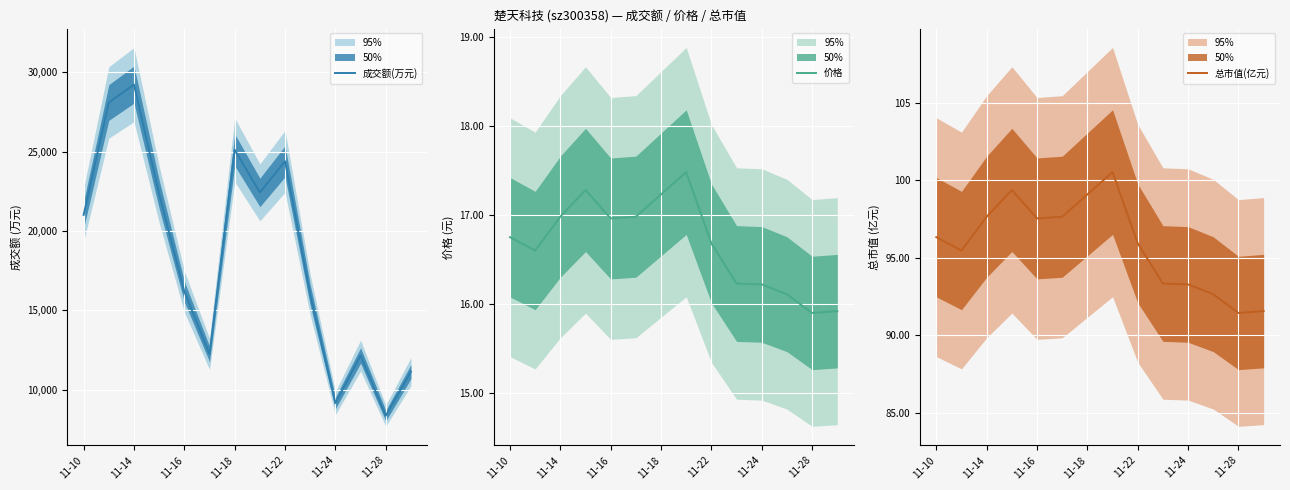

What is the difference between the maximum and minimum values in the 成交额(万元) series?

20868